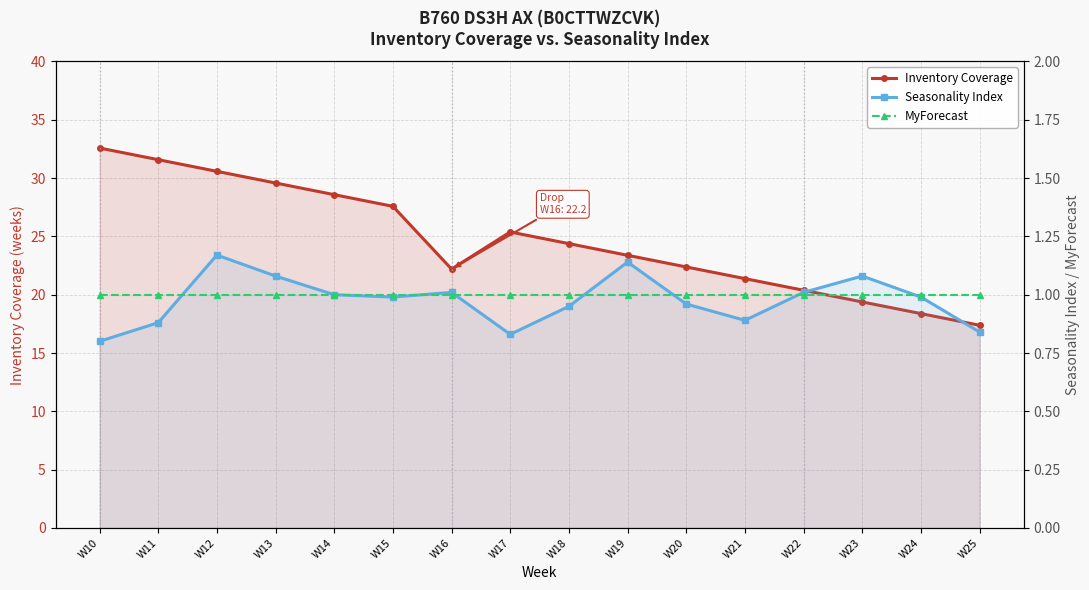

What is the difference between the highest and lowest values at W12?

29.6